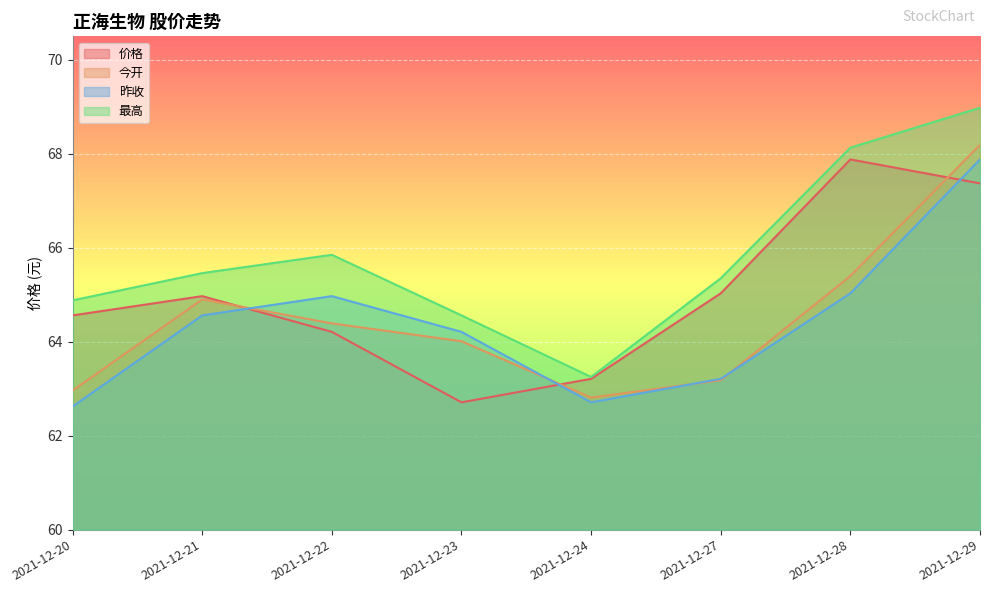

At which category is the sum across all series the highest?

2021-12-29